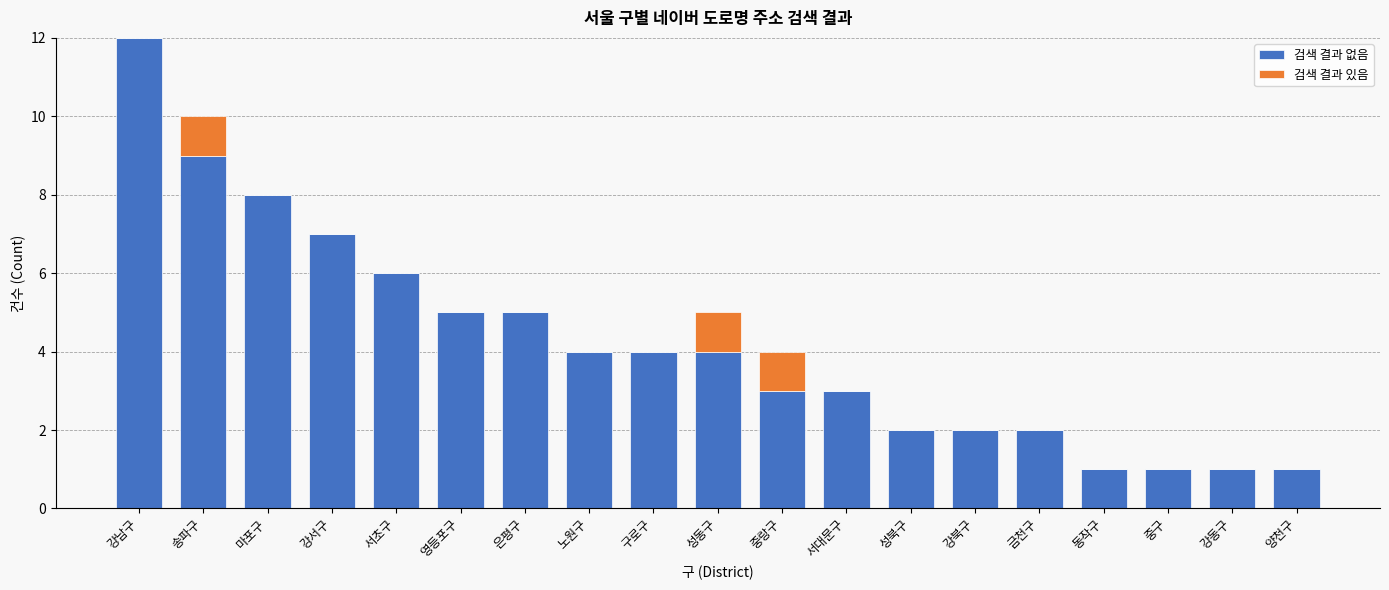

What is the sum of all 검색 결과 없음 values?

80